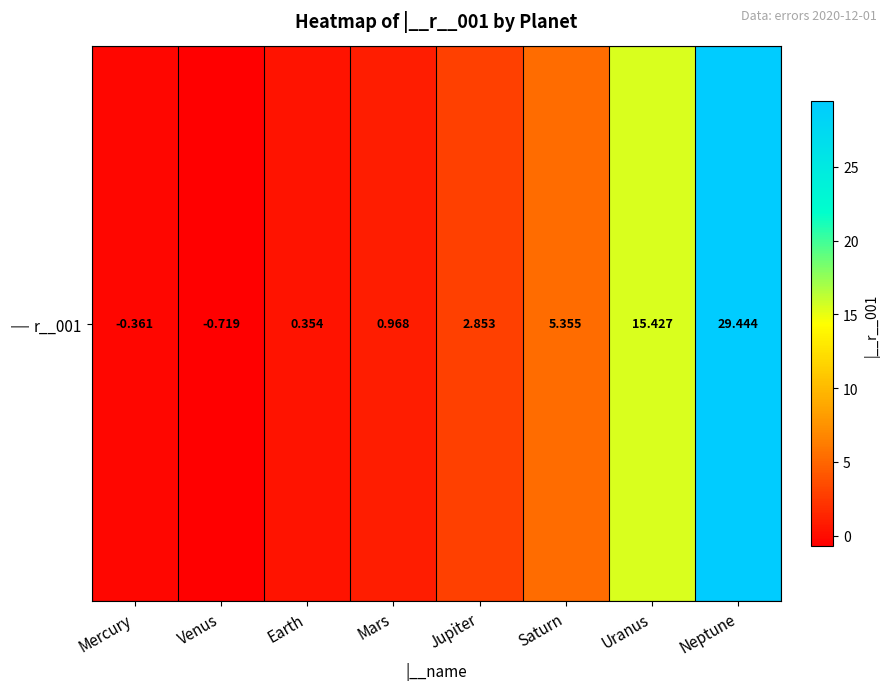

What is the change in value from Venus to Mars?

+1.7